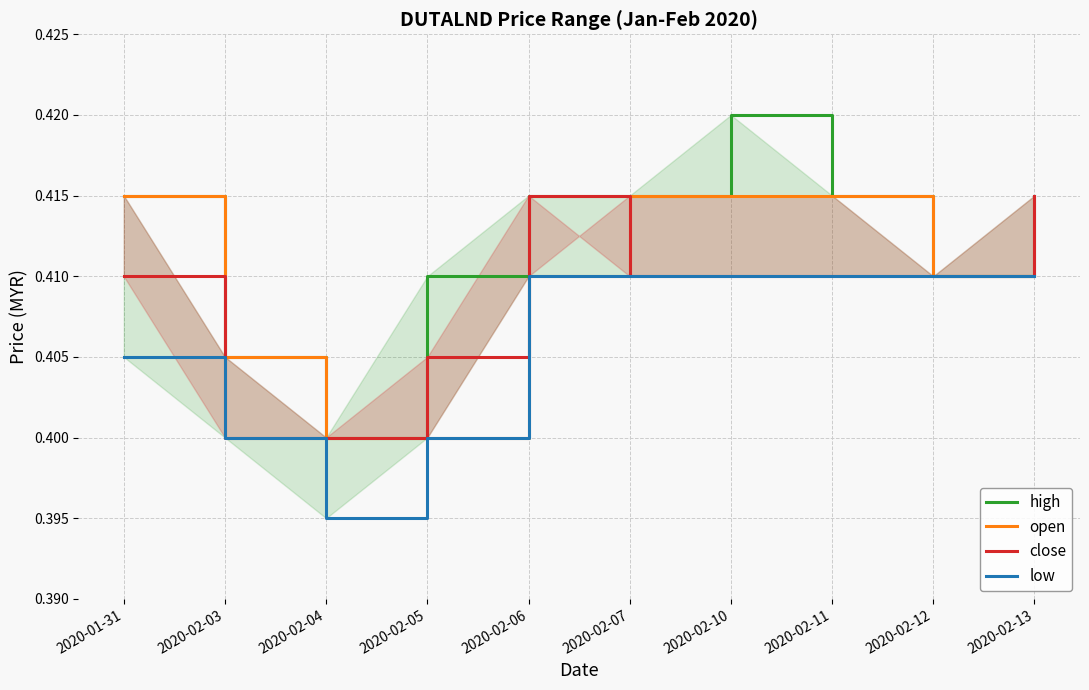

Is this an area chart (filled region under the line)?

No